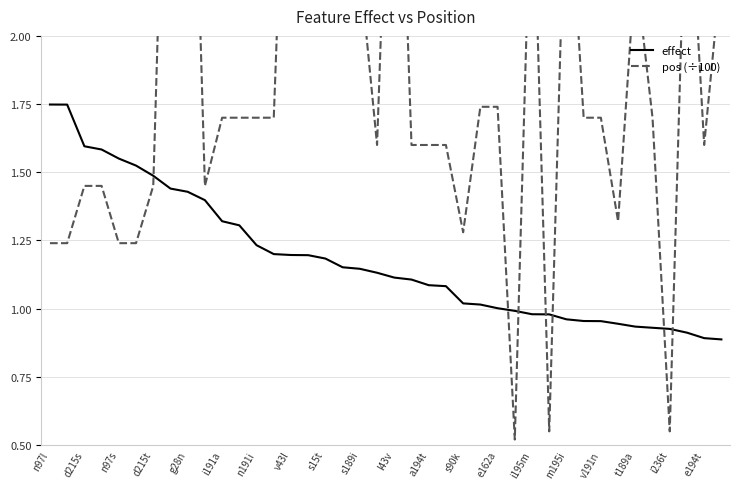

True or false: pos (÷100) and effect cross at least once.

True